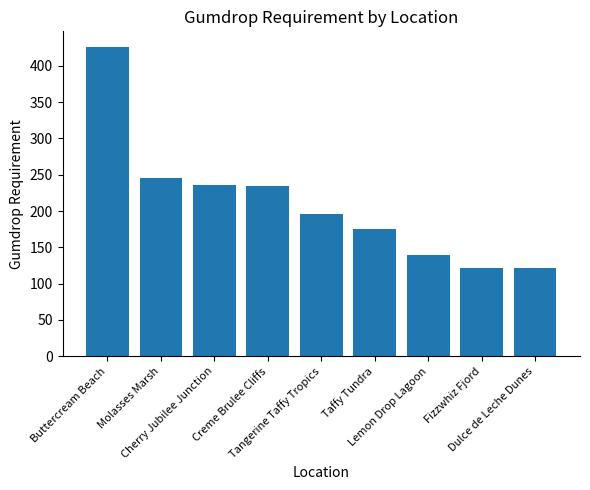

Reading left to right, what are all the values shown in this chart?

426	245	236	234	196	175	140	122	122